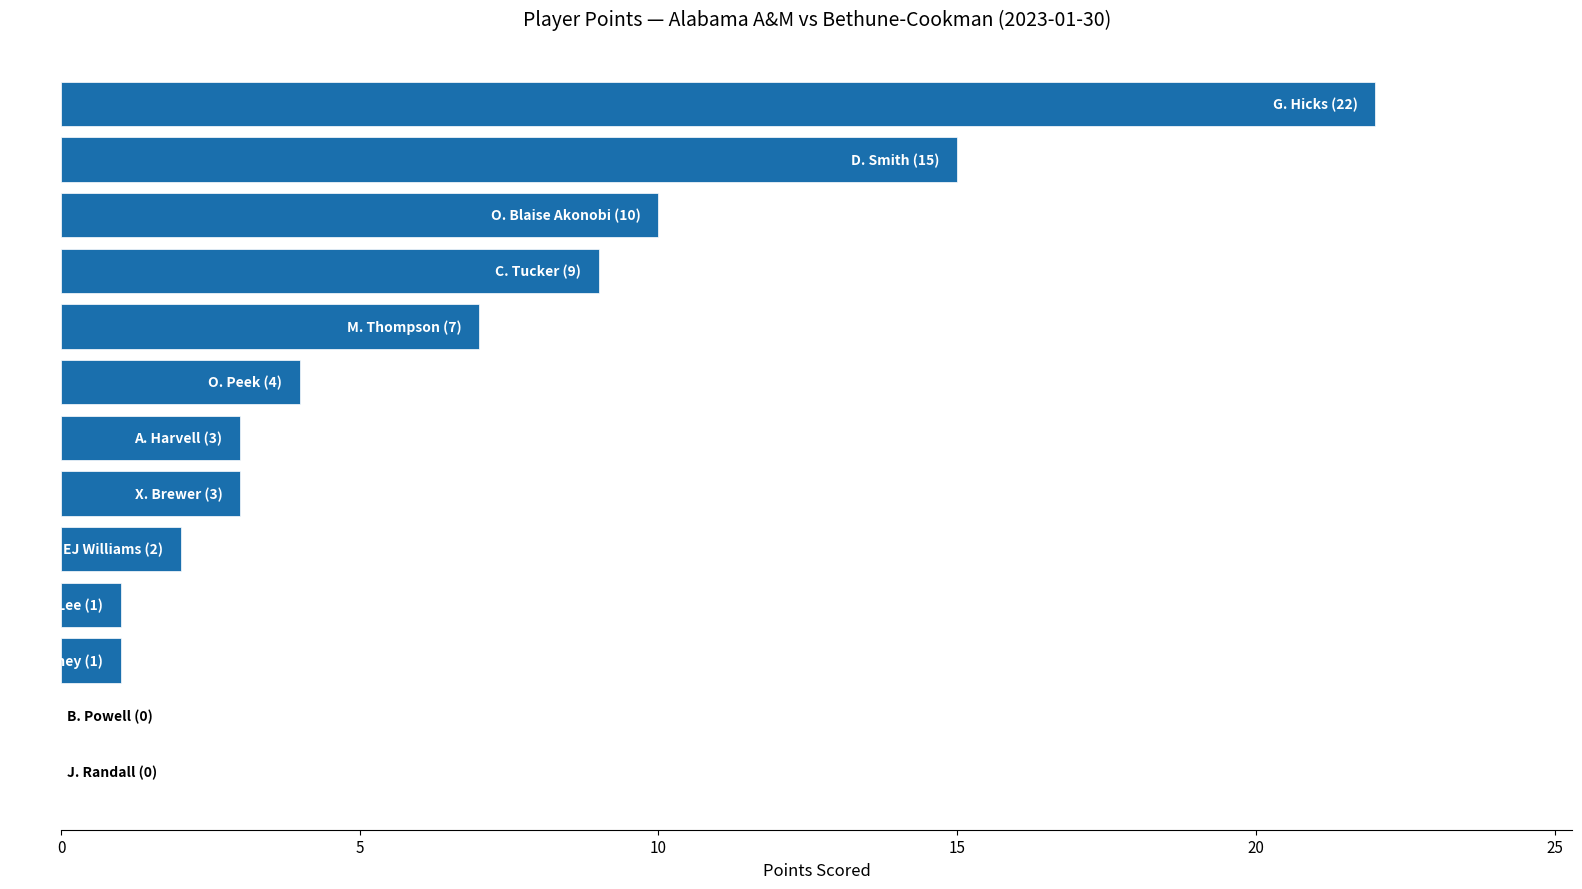

Count the number of categories in the chart.

13